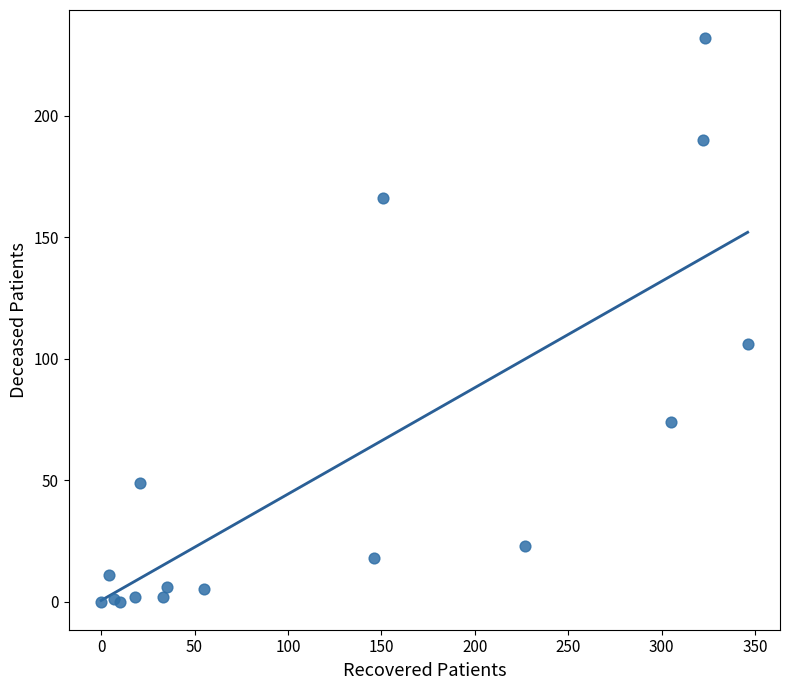

What Y value in the scatter plot is closest to 116?

106